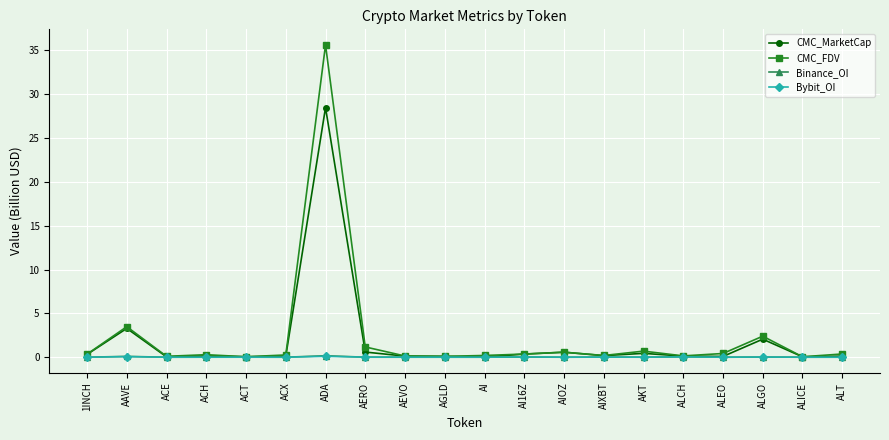

Which label corresponds to the largest value in the chart?

ADA